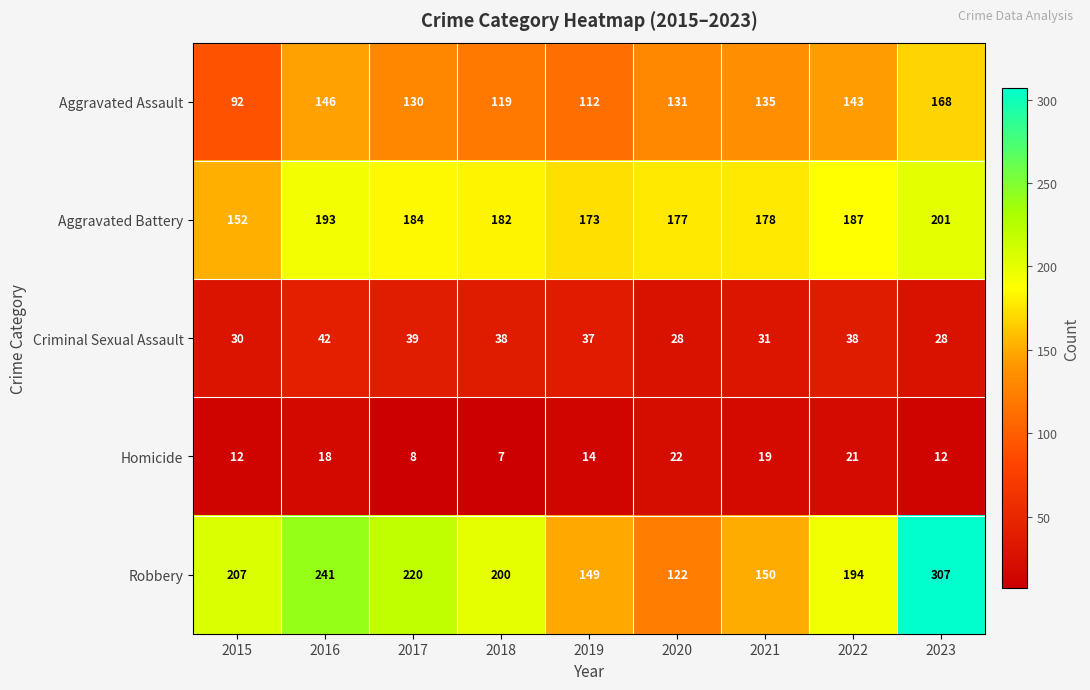

Which series has the largest total across all categories?

Robbery